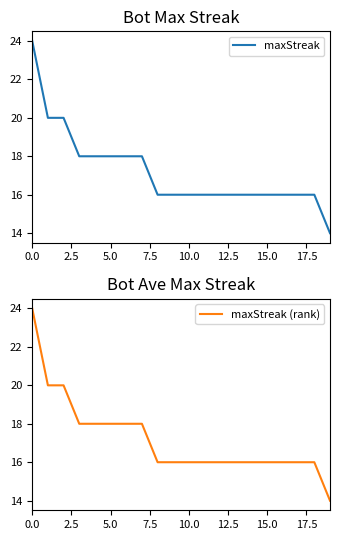

True or false: maxStreak has a value of 16 at 15.0.

True